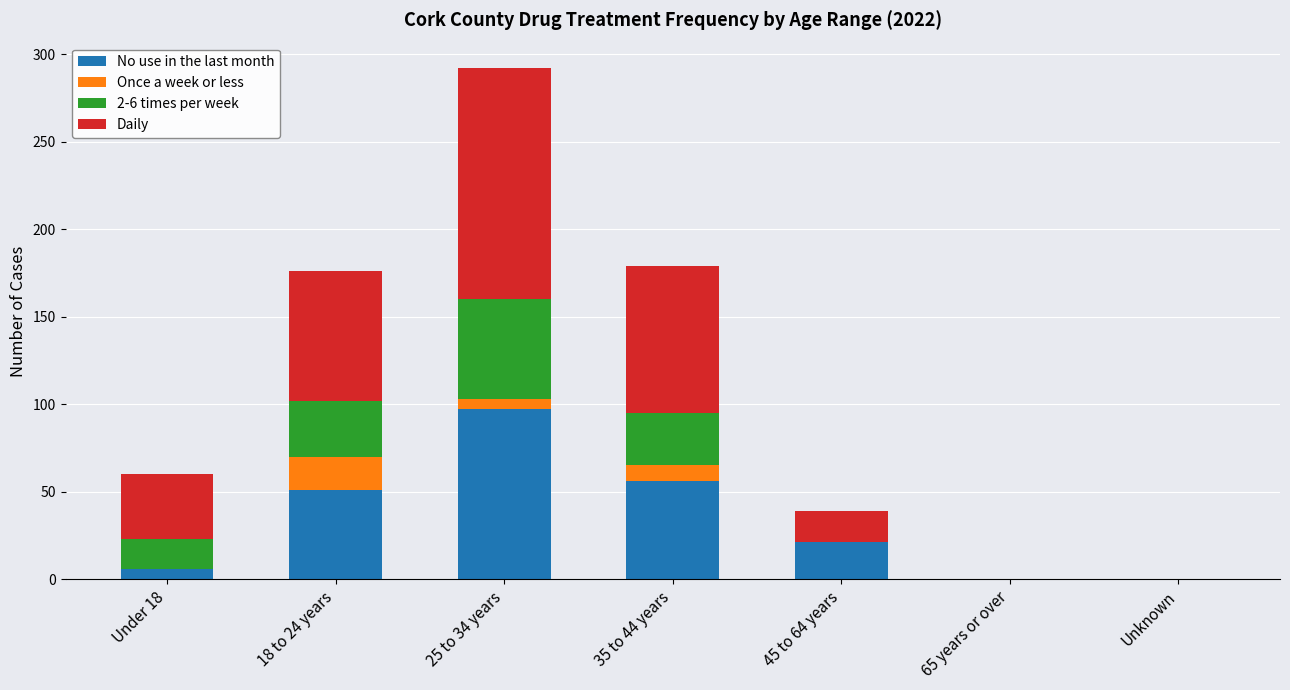

How many categories are shown in the chart?

7